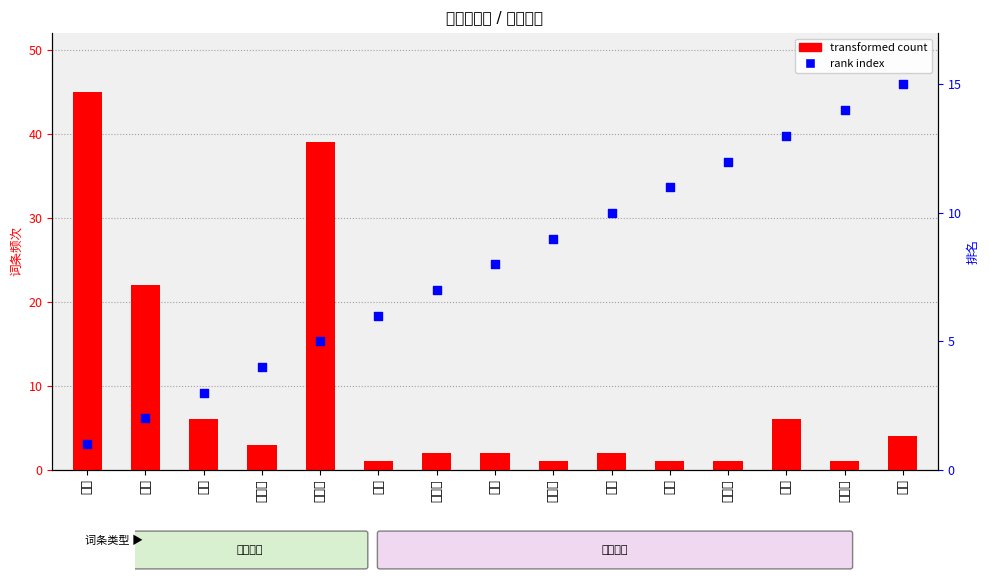

Which series has the largest Y range (max minus min)?

transformed count